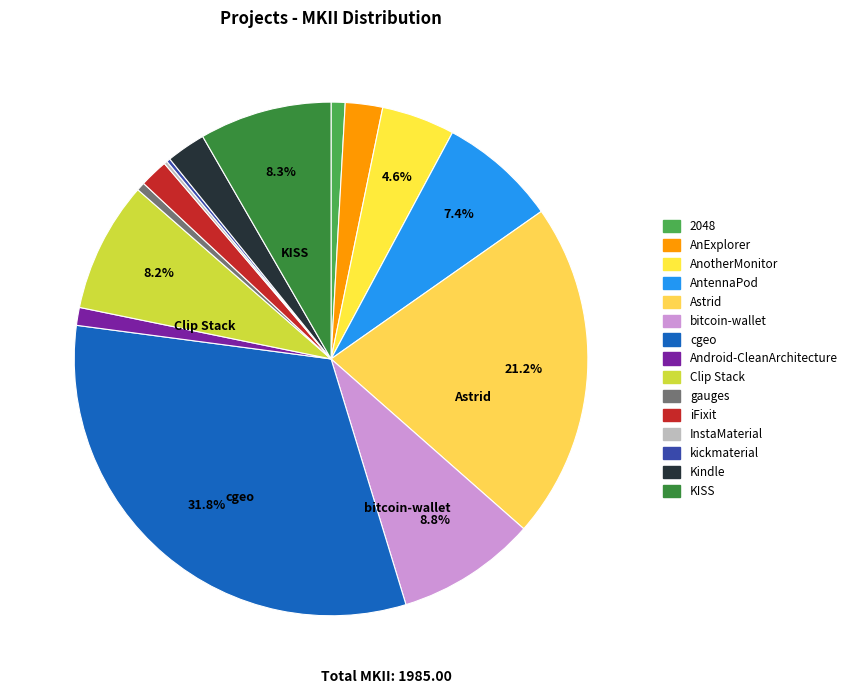

Which slice is the smallest?

InstaMaterial